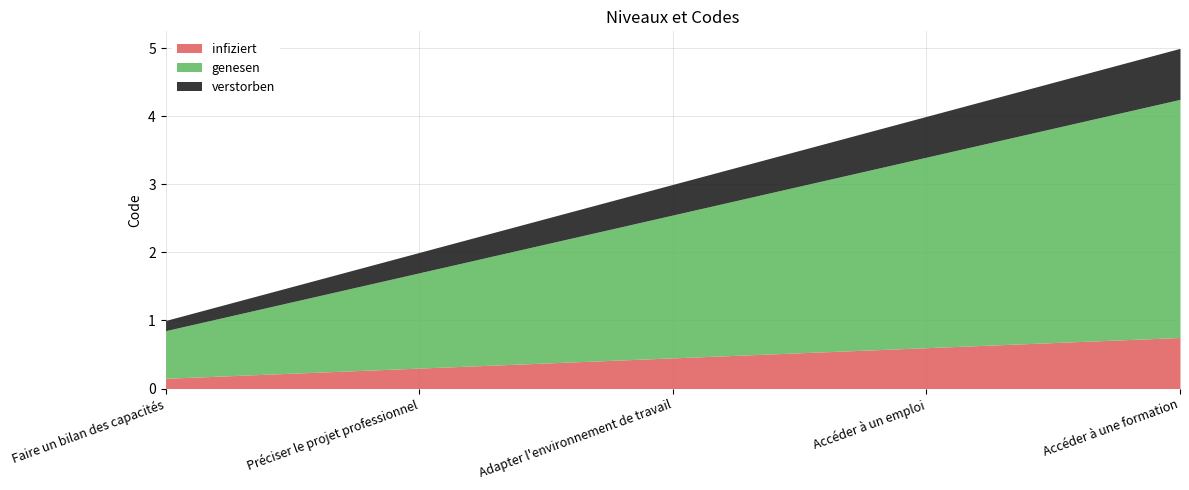

True or false: the data has more than 1 interior local peaks.

False